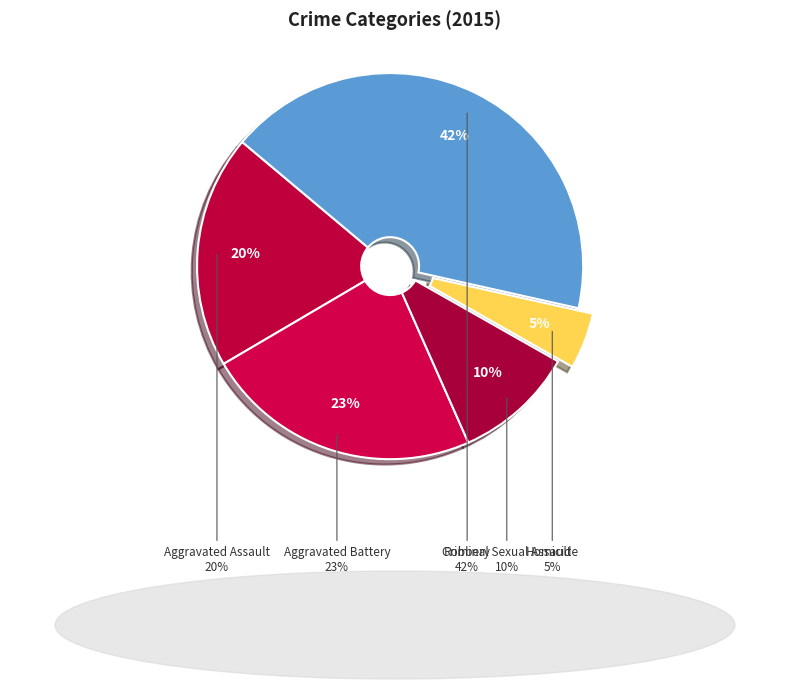

How much of the chart is everything except Criminal Sexual Assault?

89.9%